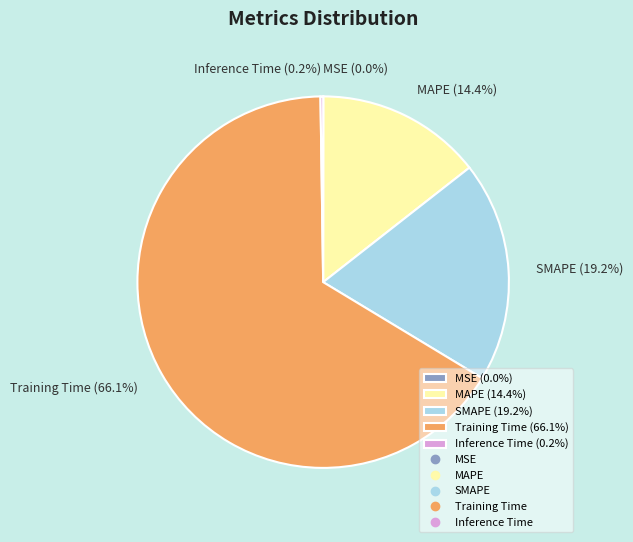

What portion of the pie excludes SMAPE (19.2%)?

80.8%